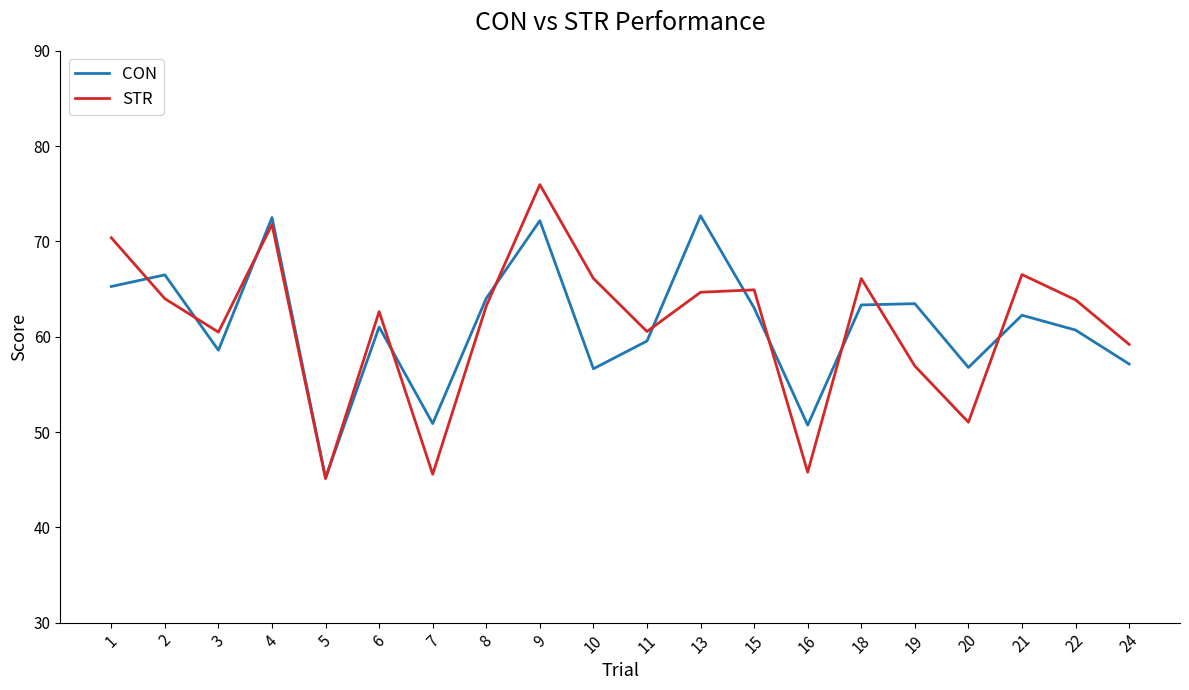

True or false: CON and STR intersect in this chart.

True